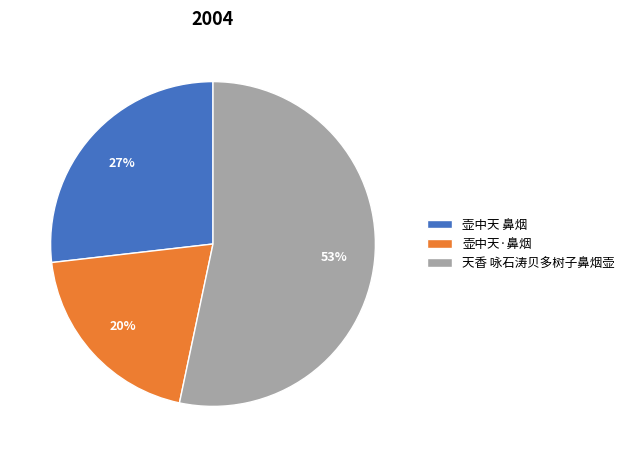

Rank the categories by value from lowest to highest.

壶中天·鼻烟, 壶中天 鼻烟, 天香 咏石涛贝多树子鼻烟壶